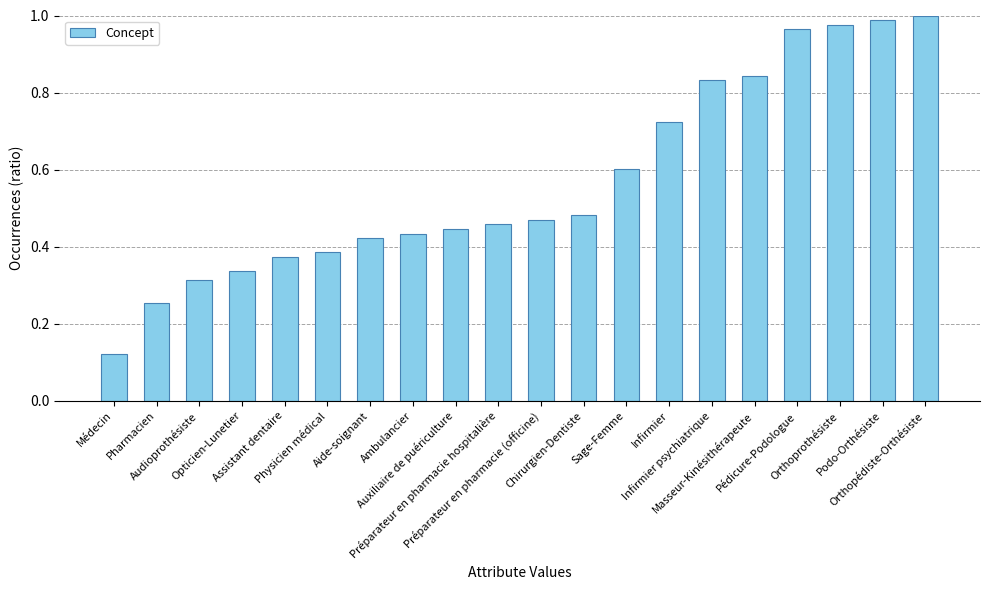

Does the chart contain stacked bars?

No